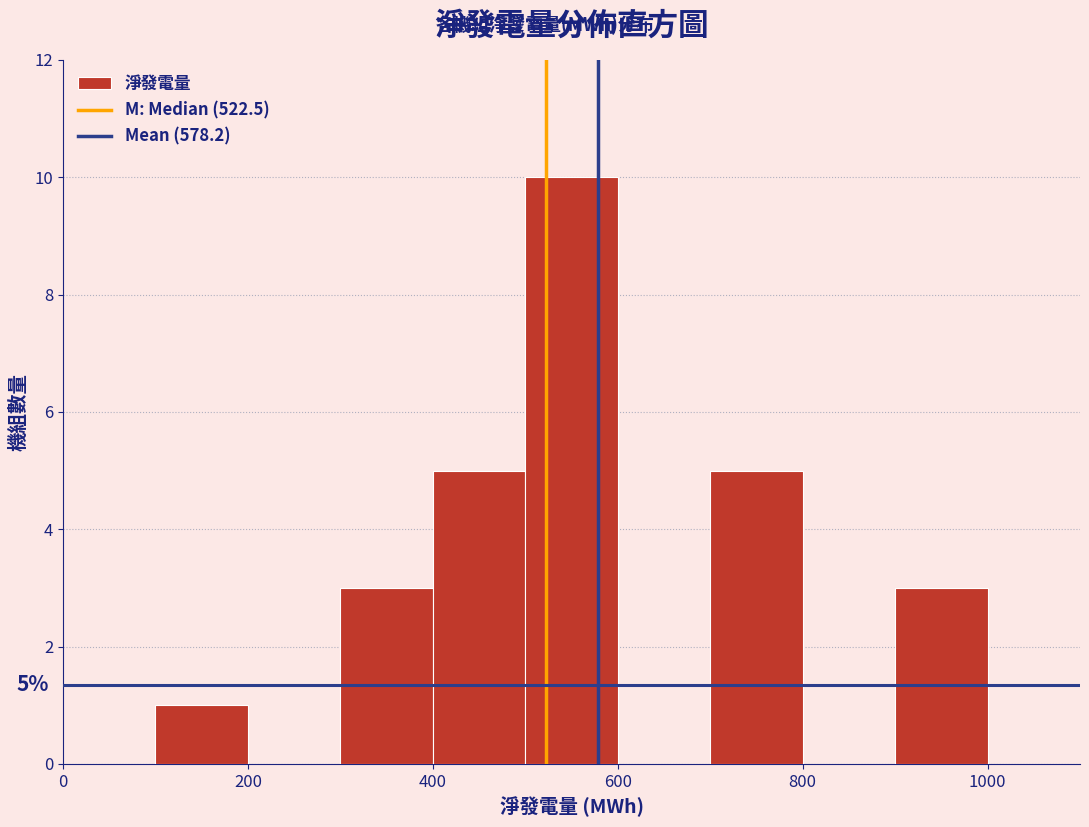

Which range on the x-axis has the tallest bar?

500 to 600